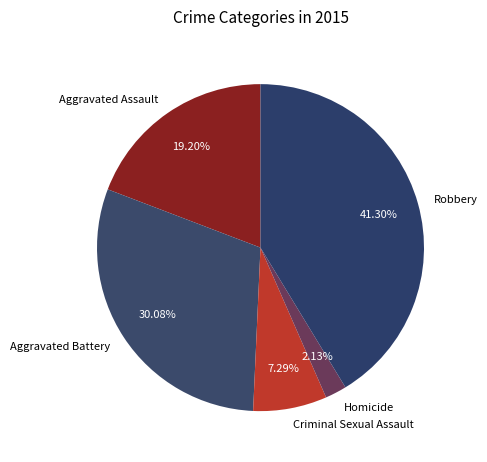

What percentage is the Aggravated Assault slice, to the nearest percent?

19%